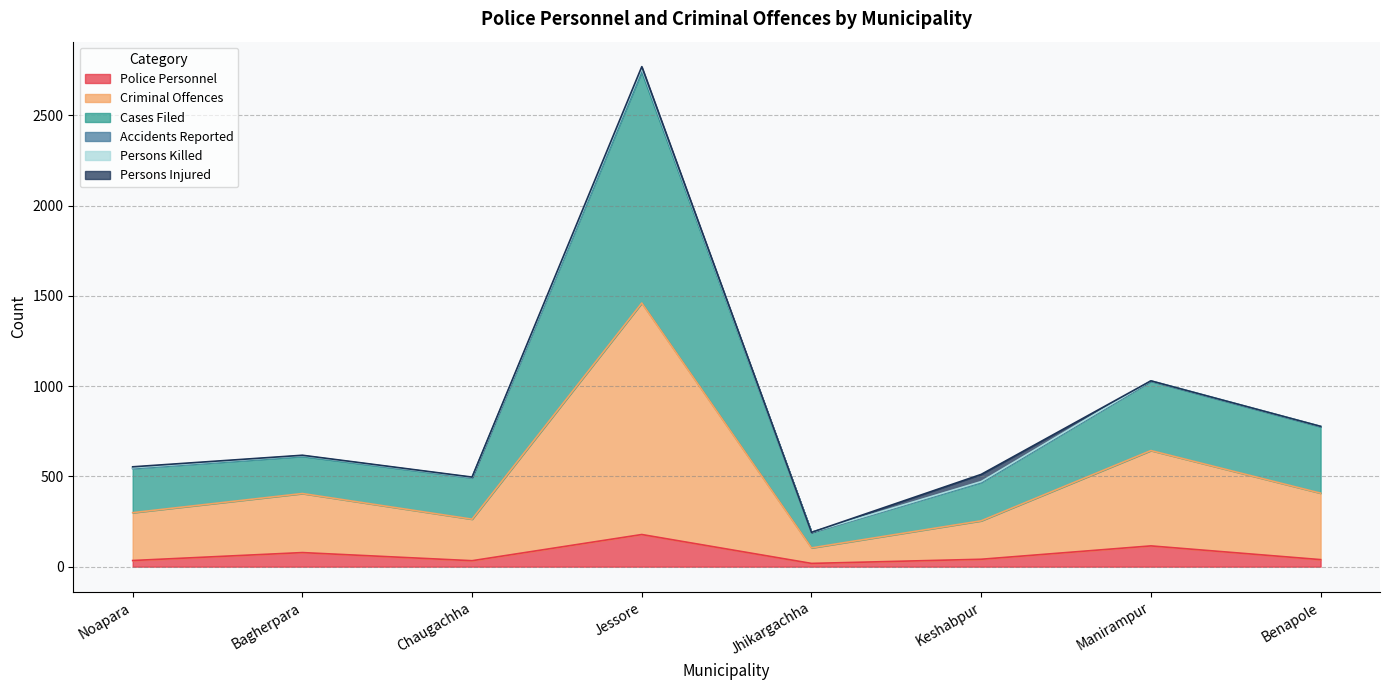

At which category is the sum across all series the highest?

Jessore